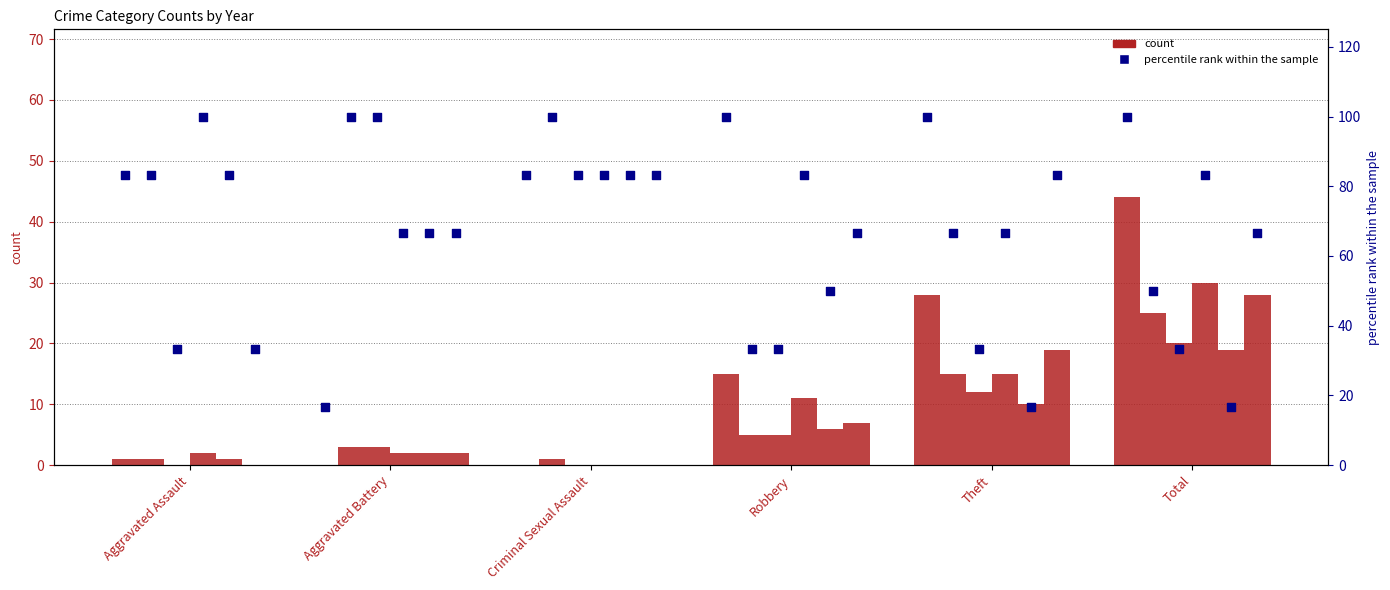

What is the change in value from Aggravated Battery to Theft?

+83.3